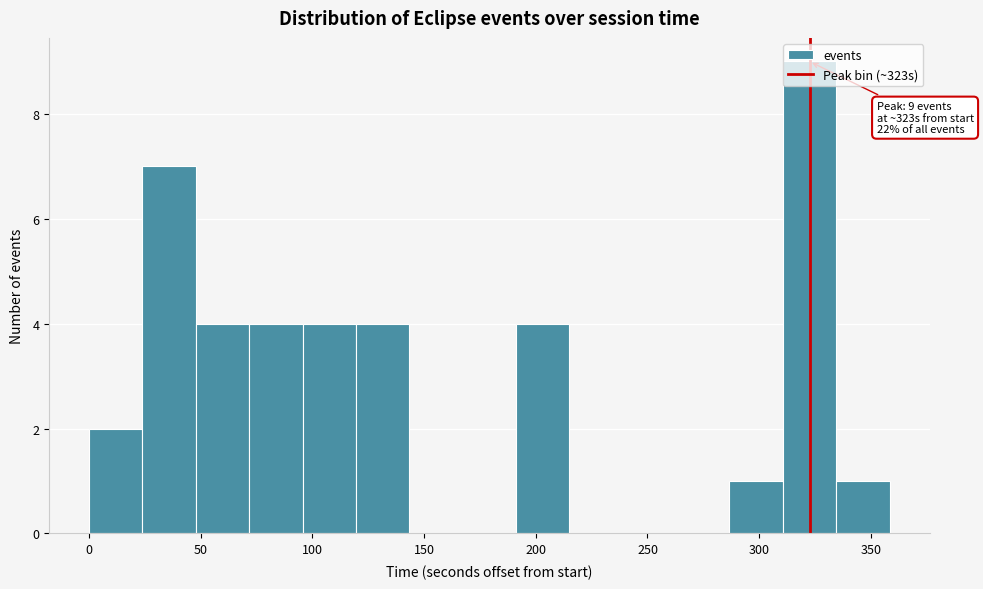

Which range on the x-axis has the tallest bar?

310 to 335